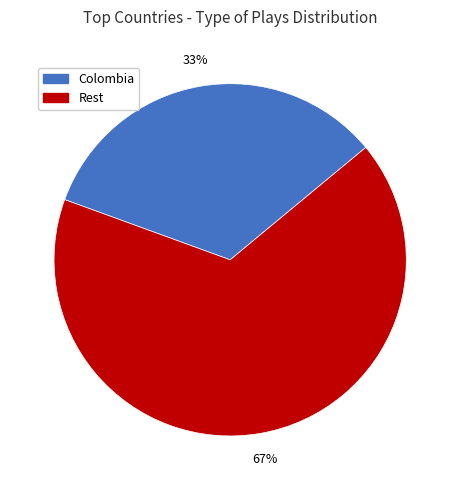

Is the sum of Rest and Colombia greater than half?

Yes